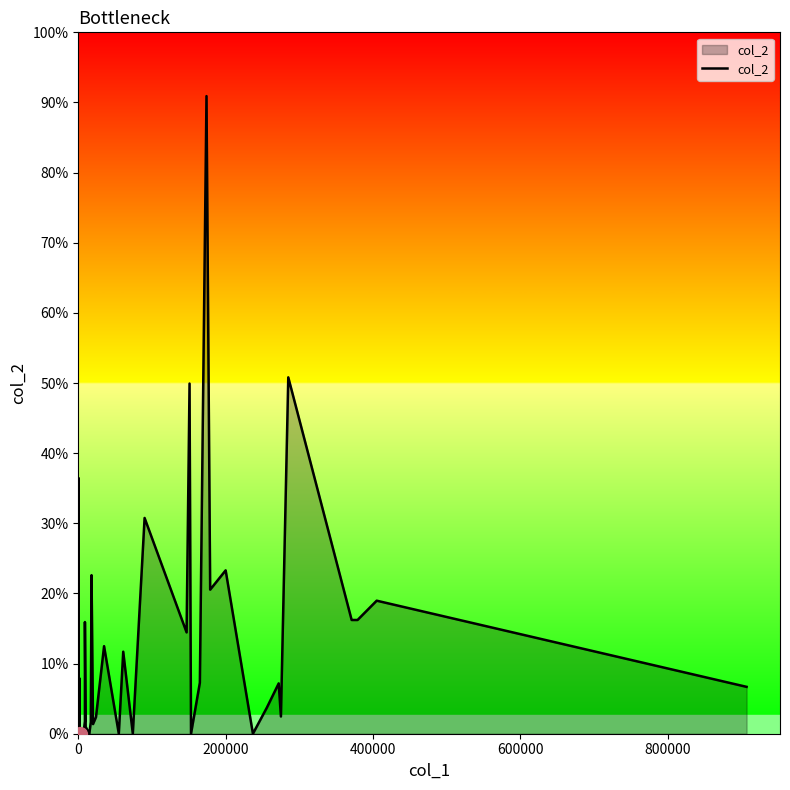

What is the sum of all values?

5068000